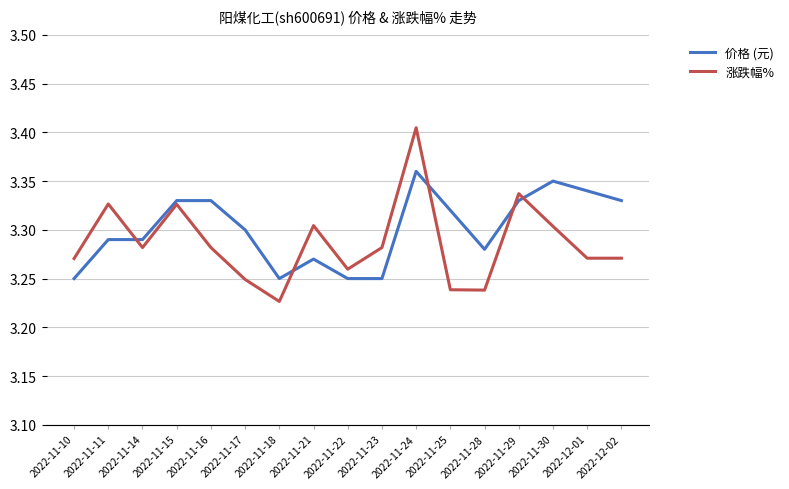

Between which two adjacent categories do 价格 (元) and 涨跌幅% first intersect?

2022-11-23 and 2022-11-24